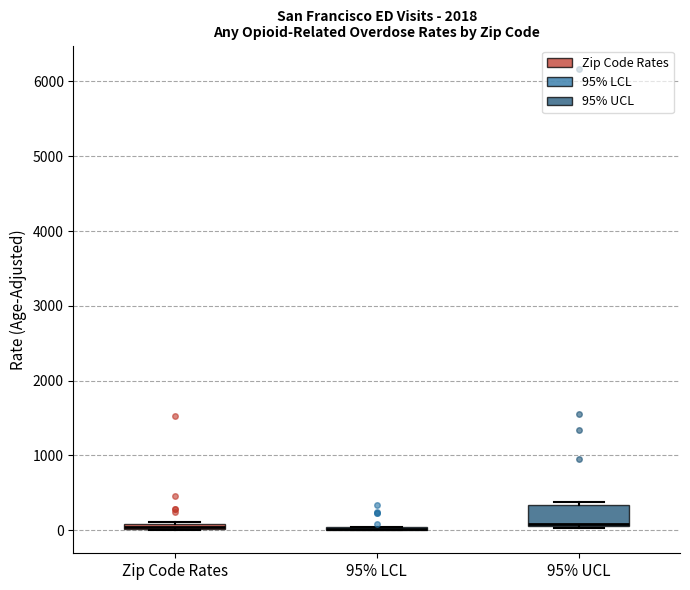

Where is the upper edge of the box for 95% UCL on the y-axis? The values are not printed on the chart, so give them approximately, as read against the axis.

300